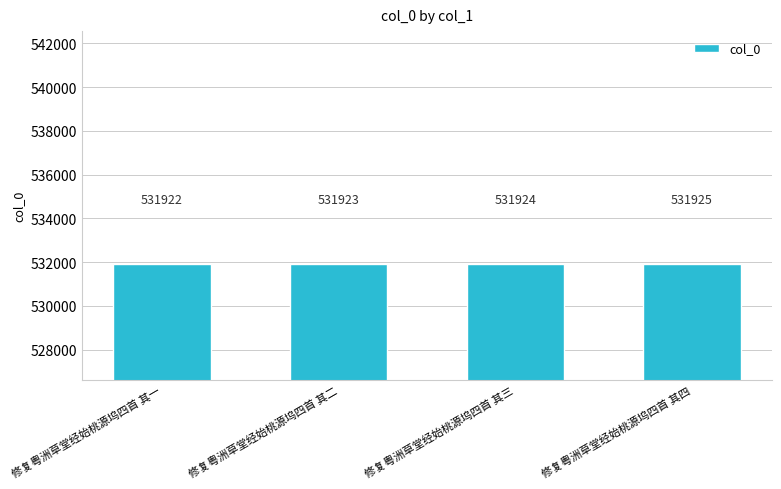

The value at 修复粤洲草堂经始桃源坞四首 其四 is 531925. True or false?

True